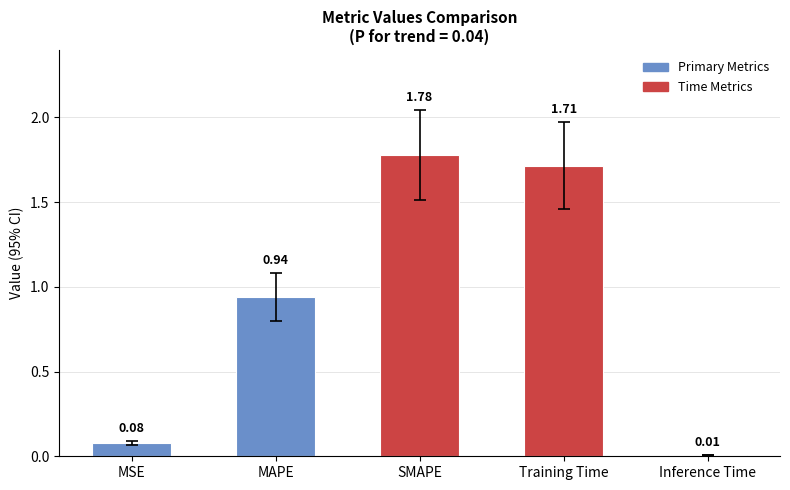

What is the sum of all values?

4.5